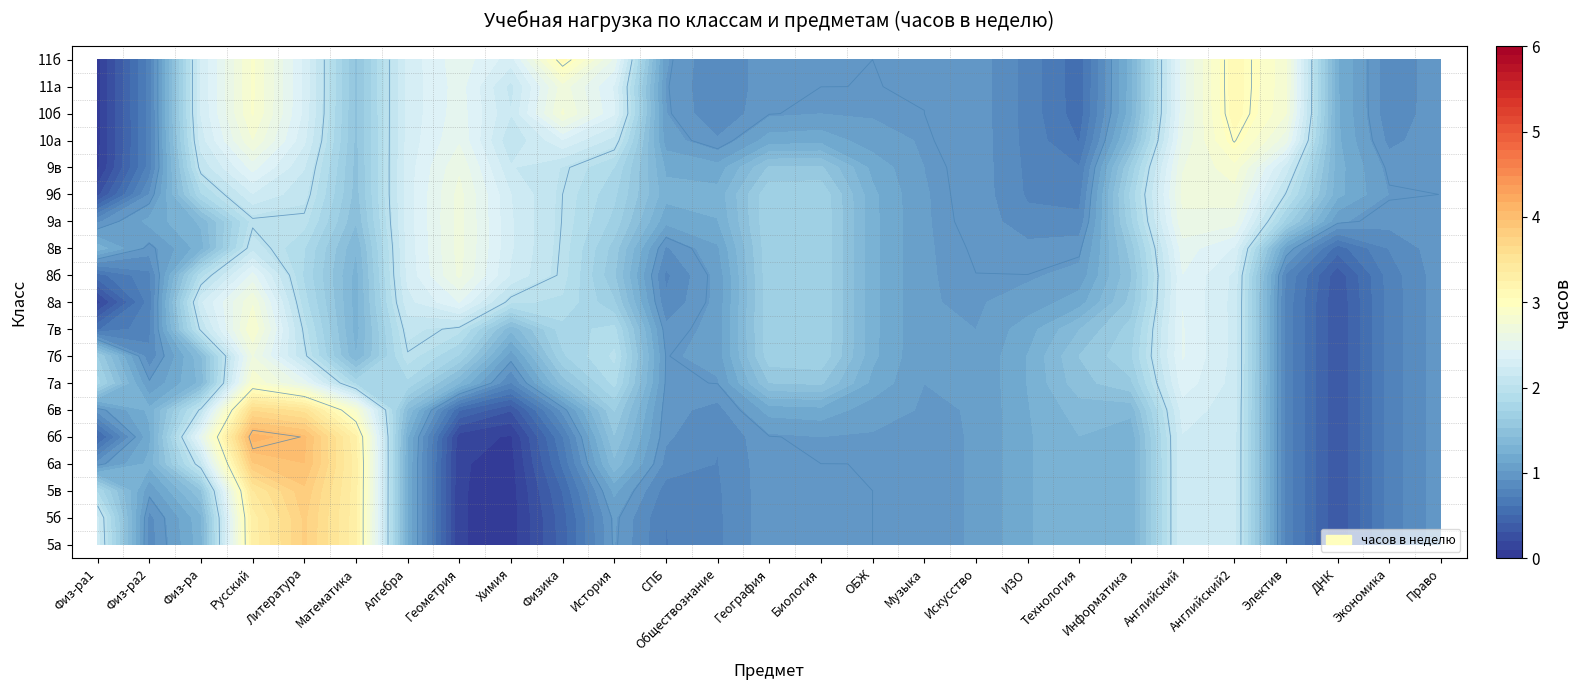

Reading right to left, what are all the values shown in this chart?

5а: 26=1	25=1	24=0	23=0	22=3	21=3	20=0	19=2	18=1	17=1	16=1	15=1	14=1	13=1	12=1	11=0	10=2	9=0	8=0	7=0	6=0	5=5	4=3	3=5	2=0	1=0	0=3
5б: 26=1	25=1	24=0	23=0	22=3	21=3	20=0	19=2	18=1	17=1	16=1	15=1	14=1	13=1	12=1	11=0	10=2	9=0	8=0	7=0	6=0	5=5	4=3	3=5	2=0	1=0	0=3
5в: 26=1	25=1	24=0	23=0	22=3	21=3	20=0	19=2	18=1	17=1	16=1	15=1	14=1	13=1	12=1	11=0	10=2	9=0	8=0	7=0	6=0	5=5	4=3	3=5	2=0	1=0	0=3
6а: 26=1	25=1	24=0	23=0	22=3	21=3	20=0	19=2	18=1	17=1	16=1	15=1	14=1	13=1	12=1	11=0	10=3	9=0	8=0	7=0	6=0	5=5	4=3	3=6	2=0	1=3	0=0
6б: 26=1	25=1	24=0	23=0	22=3	21=3	20=0	19=2	18=1	17=1	16=1	15=1	14=1	13=1	12=1	11=0	10=3	9=0	8=0	7=0	6=0	5=5	4=3	3=6	2=3	1=0	0=0
6в: 26=1	25=1	24=0	23=0	22=3	21=3	20=0	19=2	18=1	17=1	16=1	15=1	14=1	13=1	12=1	11=0	10=3	9=0	8=0	7=0	6=0	5=5	4=3	3=6	2=0	1=3	0=0
7а: 26=1	25=1	24=0	23=0	22=3	21=3	20=1	19=2	18=1	17=1	16=1	15=1	14=2	13=2	12=1	11=0	10=3	9=2	8=0	7=2	6=3	5=0	4=2	3=4	2=0	1=0	0=3
7б: 26=1	25=1	24=0	23=0	22=3	21=3	20=1	19=2	18=1	17=1	16=1	15=1	14=2	13=2	12=1	11=0	10=3	9=2	8=0	7=2	6=3	5=0	4=2	3=4	2=0	1=0	0=3
7в: 26=1	25=1	24=0	23=0	22=3	21=3	20=1	19=2	18=1	17=1	16=1	15=1	14=2	13=2	12=1	11=0	10=3	9=2	8=0	7=2	6=3	5=0	4=2	3=4	2=3	1=0	0=0
8а: 26=1	25=1	24=0	23=0	22=3	21=3	20=1	19=1	18=1	17=1	16=1	15=1	14=2	13=2	12=1	11=0	10=2	9=2	8=2	7=3	6=3	5=0	4=2	3=3	2=3	1=0	0=0
8б: 26=1	25=1	24=0	23=0	22=3	21=3	20=1	19=1	18=1	17=1	16=1	15=1	14=2	13=2	12=1	11=0	10=2	9=2	8=2	7=3	6=3	5=0	4=2	3=3	2=3	1=0	0=0
8в: 26=1	25=1	24=0	23=0	22=3	21=3	20=1	19=1	18=1	17=1	16=1	15=1	14=2	13=2	12=1	11=0	10=2	9=2	8=2	7=3	6=3	5=0	4=2	3=3	2=0	1=0	0=3
9а: 26=1	25=1	24=1	23=2	22=3	21=3	20=2	19=0	18=1	17=1	16=1	15=1	14=2	13=2	12=1	11=1	10=2	9=2	8=2	7=3	6=3	5=0	4=3	3=2	2=0	1=3	0=0
9б: 26=1	25=1	24=1	23=2	22=3	21=3	20=2	19=0	18=1	17=1	16=1	15=1	14=2	13=2	12=1	11=1	10=2	9=2	8=2	7=3	6=3	5=0	4=3	3=2	2=3	1=0	0=0
9в: 26=1	25=1	24=1	23=2	22=3	21=3	20=2	19=0	18=1	17=1	16=1	15=1	14=2	13=2	12=1	11=1	10=2	9=2	8=2	7=3	6=3	5=0	4=3	3=2	2=3	1=0	0=0
10а: 26=1	25=1	24=0	23=4	22=3	21=3	20=1	19=0	18=1	17=1	16=1	15=1	14=1	13=1	12=1	11=0	10=3	9=2	8=1	7=3	6=3	5=0	4=3	3=3	2=3	1=0	0=0
10б: 26=1	25=1	24=0	23=4	22=3	21=3	20=1	19=0	18=1	17=1	16=1	15=1	14=1	13=1	12=1	11=0	10=3	9=5	8=1	7=3	6=3	5=0	4=3	3=3	2=3	1=0	0=0
11а: 26=1	25=1	24=0	23=4	22=3	21=3	20=1	19=0	18=1	17=1	16=1	15=1	14=1	13=1	12=1	11=0	10=3	9=2	8=1	7=3	6=3	5=0	4=3	3=3	2=3	1=0	0=0
11б: 26=1	25=1	24=0	23=4	22=3	21=3	20=1	19=0	18=1	17=1	16=1	15=1	14=1	13=1	12=1	11=0	10=3	9=5	8=1	7=3	6=3	5=0	4=3	3=3	2=3	1=0	0=0